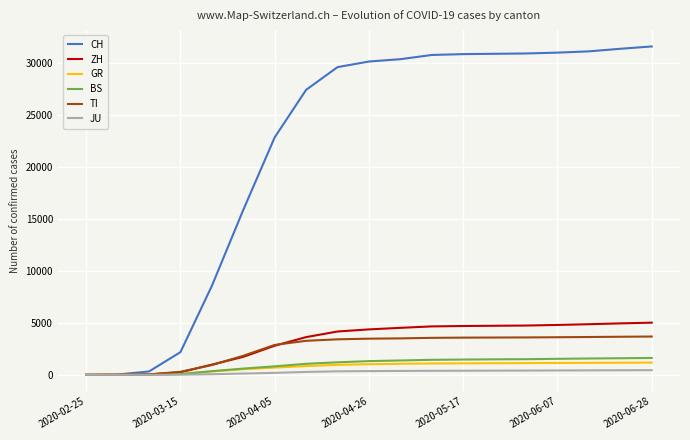

What is the maximum value for BS?

1625